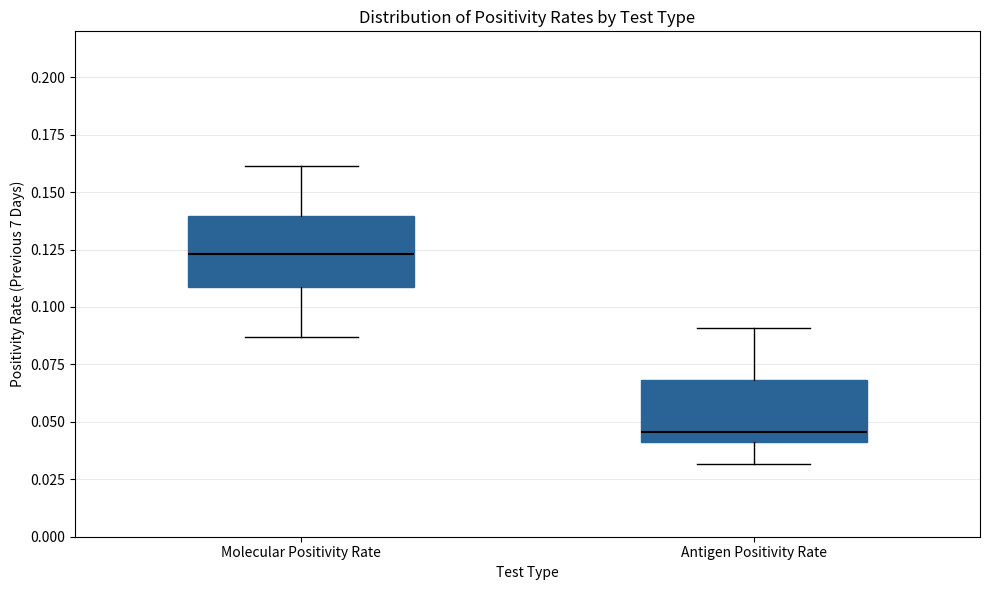

Where is the upper edge of the box for Molecular Positivity Rate on the y-axis? The values are not printed on the chart, so give them approximately, as read against the axis.

0.140